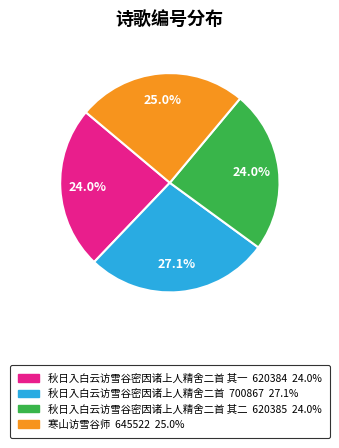

Is there a majority slice in this chart?

No